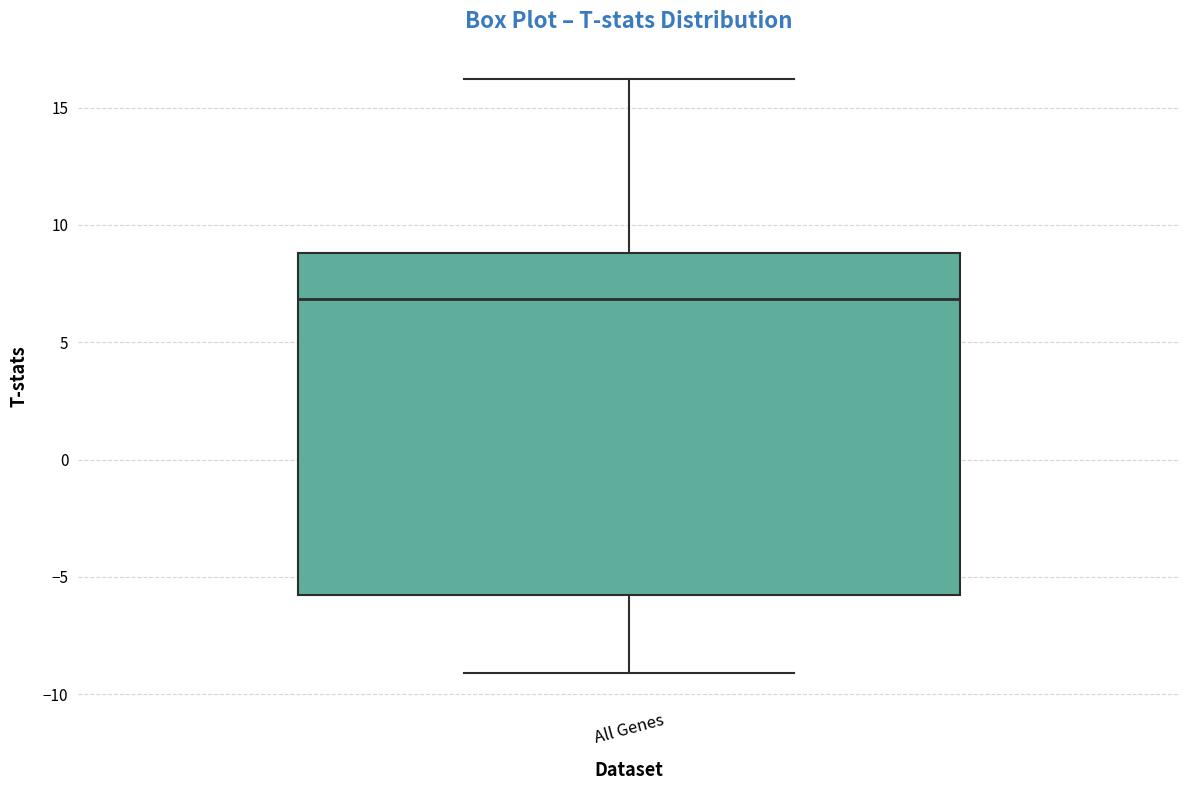

Transcribe this box plot: give where the median line is, the range the box spans, and where the two whiskers end, as read against the y-axis. The values are not printed on the chart, so give them approximately, as read against the axis.

median 7, box -6 to 9, whiskers -9 to 16